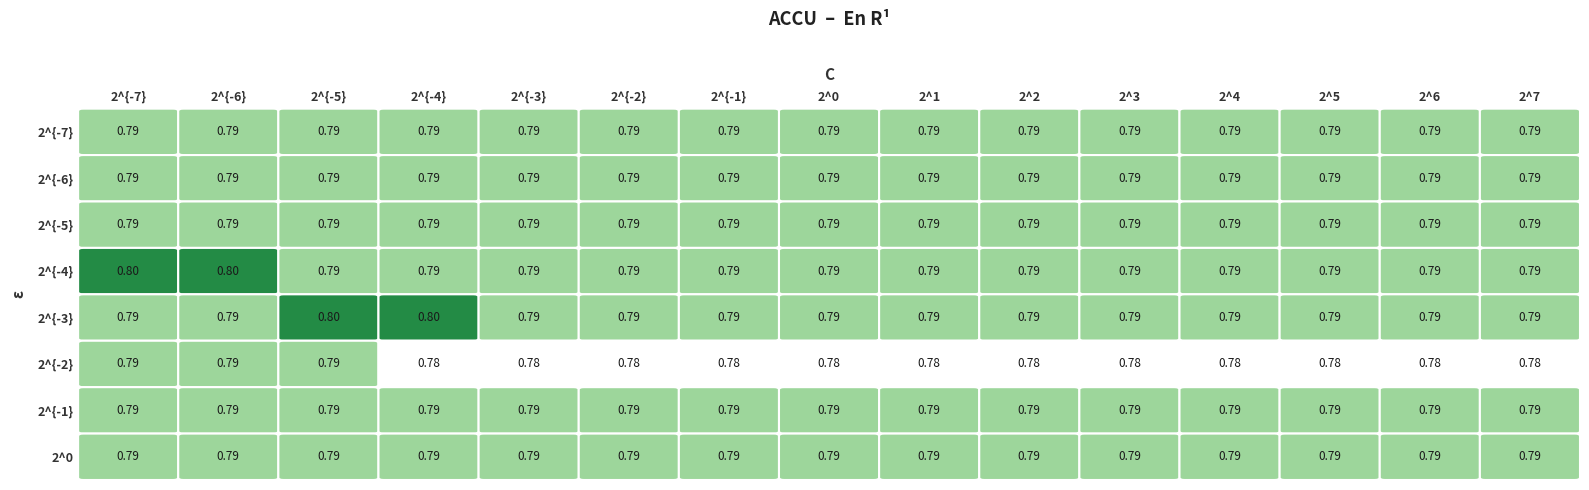

Reading left to right, what are all the values shown in this chart?

2^{-7}: 0.8	0.8	0.8	0.8	0.8	0.8	0.8	0.8	0.8	0.8	0.8	0.8	0.8	0.8	0.8
2^{-6}: 0.8	0.8	0.8	0.8	0.8	0.8	0.8	0.8	0.8	0.8	0.8	0.8	0.8	0.8	0.8
2^{-5}: 0.8	0.8	0.8	0.8	0.8	0.8	0.8	0.8	0.8	0.8	0.8	0.8	0.8	0.8	0.8
2^{-4}: 0.8	0.8	0.8	0.8	0.8	0.8	0.8	0.8	0.8	0.8	0.8	0.8	0.8	0.8	0.8
2^{-3}: 0.8	0.8	0.8	0.8	0.8	0.8	0.8	0.8	0.8	0.8	0.8	0.8	0.8	0.8	0.8
2^{-2}: 0.8	0.8	0.8	0.8	0.8	0.8	0.8	0.8	0.8	0.8	0.8	0.8	0.8	0.8	0.8
2^{-1}: 0.8	0.8	0.8	0.8	0.8	0.8	0.8	0.8	0.8	0.8	0.8	0.8	0.8	0.8	0.8
2^0: 0.8	0.8	0.8	0.8	0.8	0.8	0.8	0.8	0.8	0.8	0.8	0.8	0.8	0.8	0.8